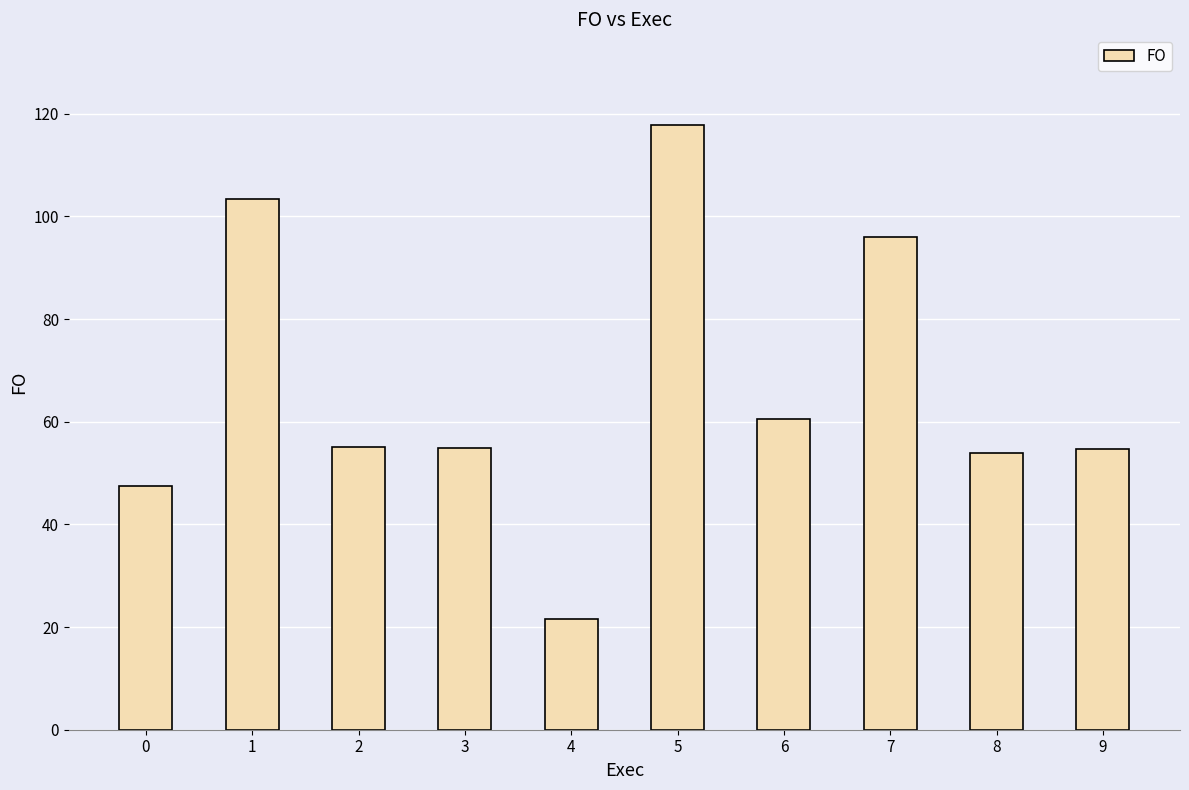

Which category has the highest value across all series?

5